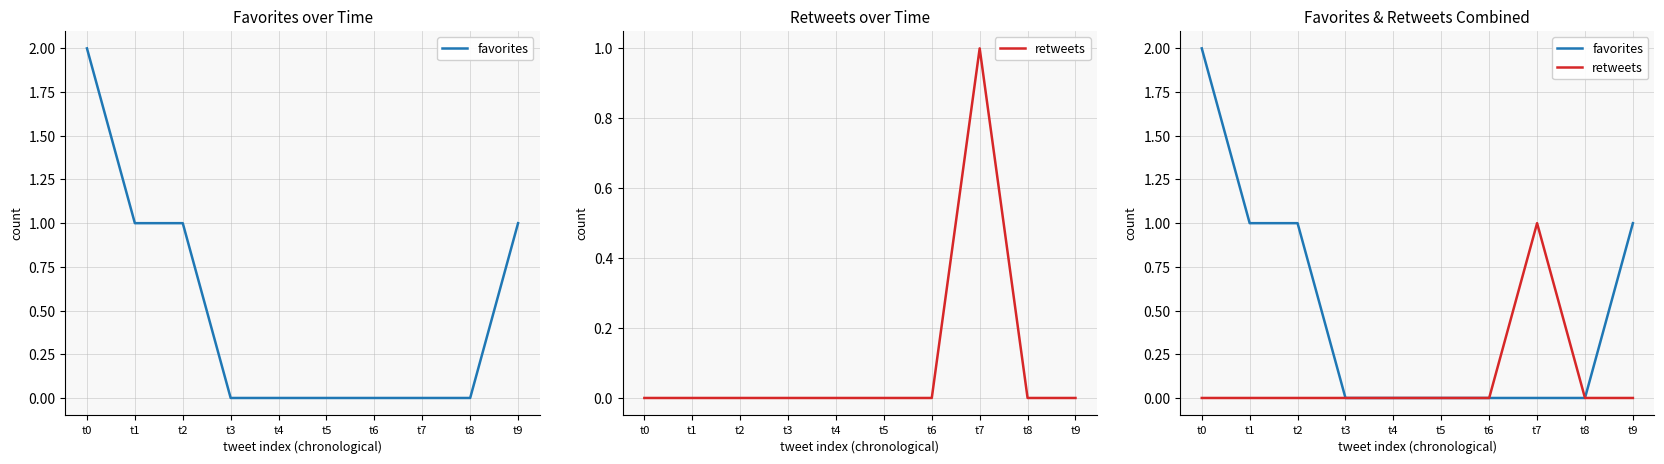

Is this an area chart (filled region under the line)?

No